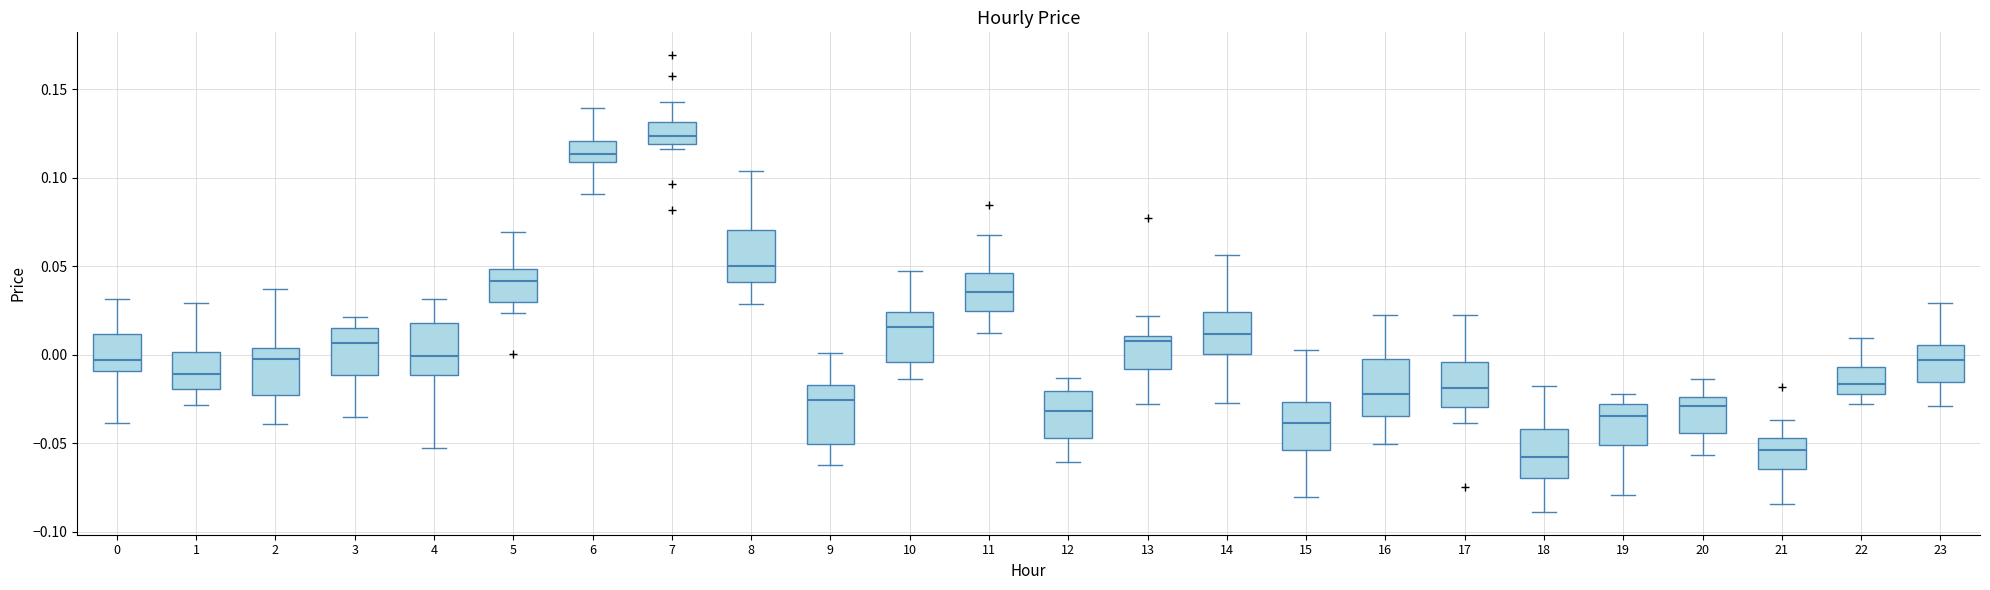

Reading left to right, transcribe this box plot: for each box, give where its median line is, the range the box spans, and where its two whiskers end, as read against the y-axis. The values are not printed on the chart, so give them approximately, as read against the axis.

0: median -0.005, box -0.010 to 0.010, whiskers -0.040 to 0.030
1: median -0.010, box -0.020 to 0.000, whiskers -0.030 to 0.030
2: median 0.000, box -0.025 to 0.005, whiskers -0.040 to 0.035
3: median 0.005, box -0.010 to 0.015, whiskers -0.035 to 0.020
4: median 0.000, box -0.010 to 0.020, whiskers -0.050 to 0.030
5: median 0.040, box 0.030 to 0.050, whiskers 0.025 to 0.070
6: median 0.115, box 0.110 to 0.120, whiskers 0.090 to 0.140
7: median 0.125, box 0.120 to 0.130, whiskers 0.115 to 0.145
8: median 0.050, box 0.040 to 0.070, whiskers 0.030 to 0.105
9: median -0.025, box -0.050 to -0.015, whiskers -0.060 to 0.000
10: median 0.015, box -0.005 to 0.025, whiskers -0.015 to 0.045
11: median 0.035, box 0.025 to 0.045, whiskers 0.010 to 0.070
12: median -0.030, box -0.045 to -0.020, whiskers -0.060 to -0.015
13: median 0.010 (just below the box's upper edge), box -0.010 to 0.010, whiskers -0.030 to 0.020
14: median 0.010, box 0.000 to 0.025, whiskers -0.025 to 0.055
15: median -0.040, box -0.055 to -0.025, whiskers -0.080 to 0.005
16: median -0.020, box -0.035 to 0.000, whiskers -0.050 to 0.020
17: median -0.020, box -0.030 to -0.005, whiskers -0.040 to 0.025
18: median -0.060, box -0.070 to -0.040, whiskers -0.090 to -0.015
19: median -0.035, box -0.050 to -0.030, whiskers -0.080 to -0.020
20: median -0.030, box -0.045 to -0.025, whiskers -0.055 to -0.015
21: median -0.055, box -0.065 to -0.045, whiskers -0.085 to -0.035
22: median -0.015, box -0.020 to -0.005, whiskers -0.030 to 0.010
23: median -0.005, box -0.015 to 0.005, whiskers -0.030 to 0.030